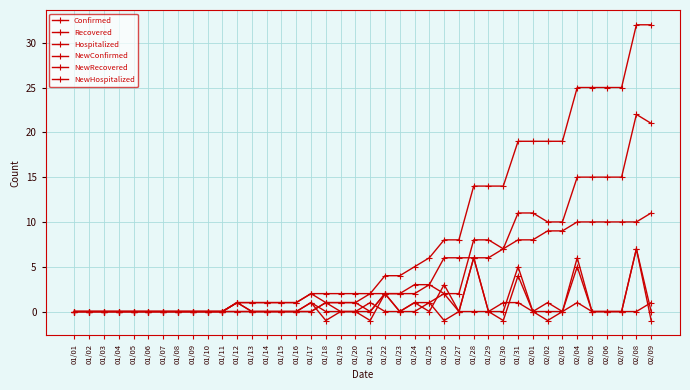

At how many categories does at least one series exceed 4?

17